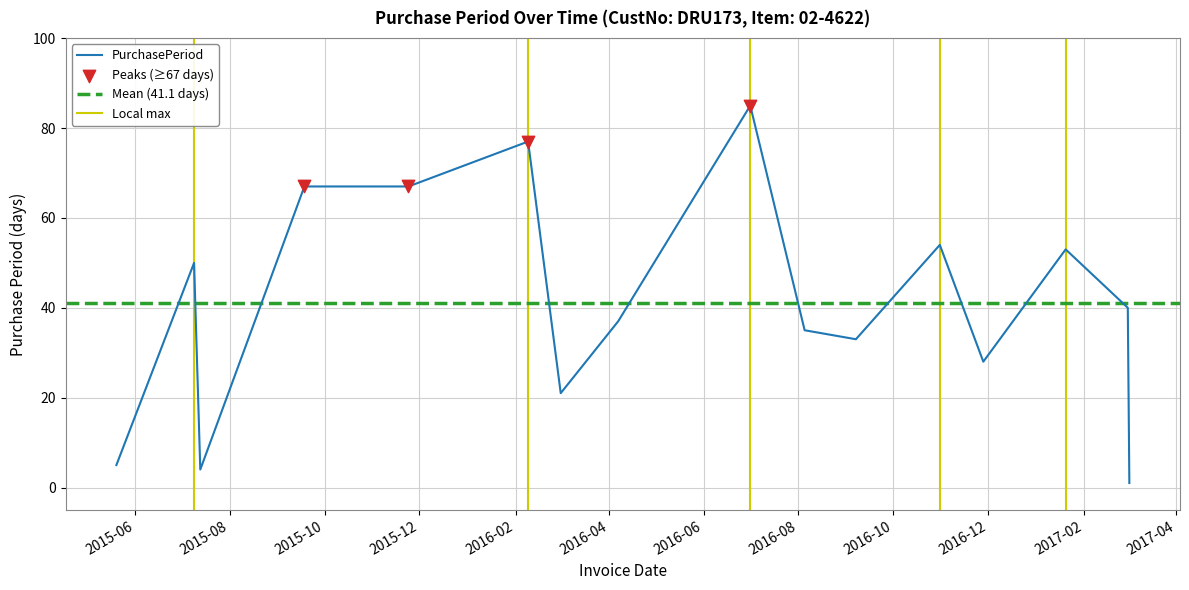

What is the ratio of the value at 2015-05-20 to the value at 2017-03-01?

0.1